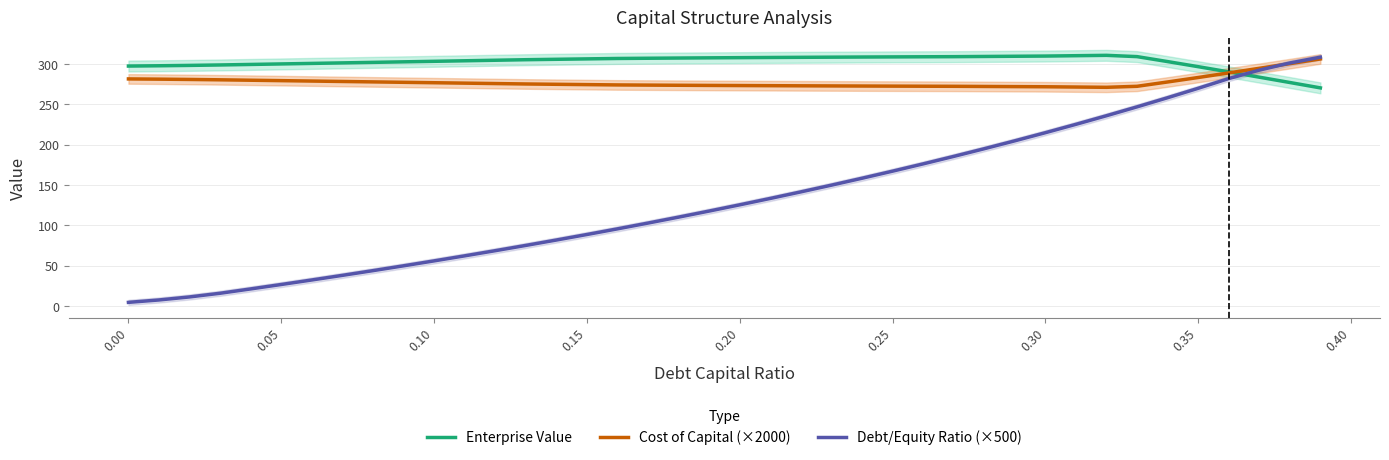

What is the difference between the maximum and minimum values in the Enterprise Value series?

40.4